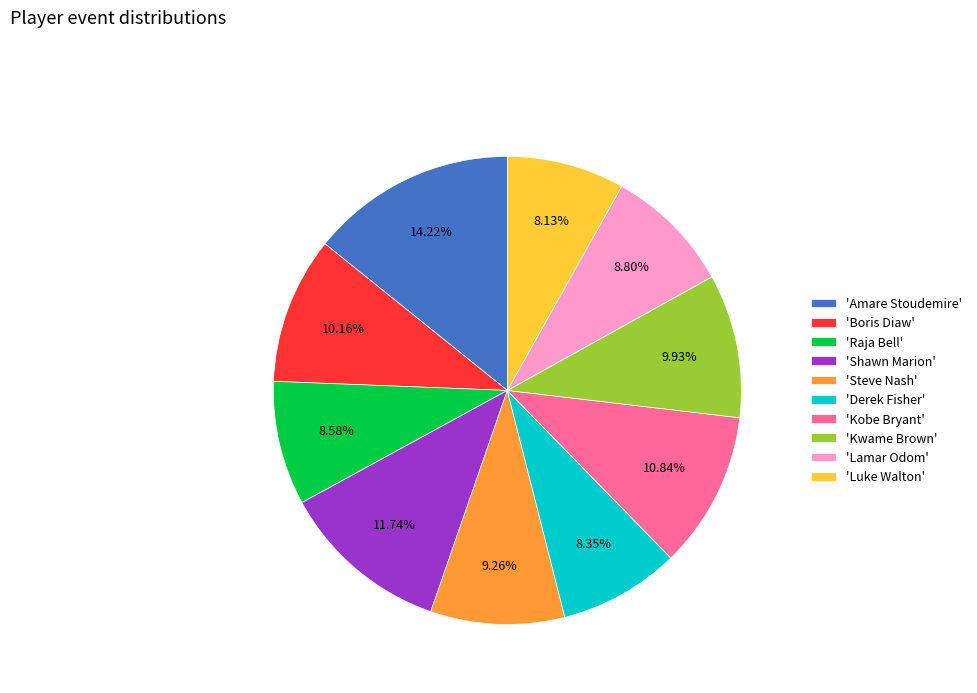

How many segments does this pie chart have?

10